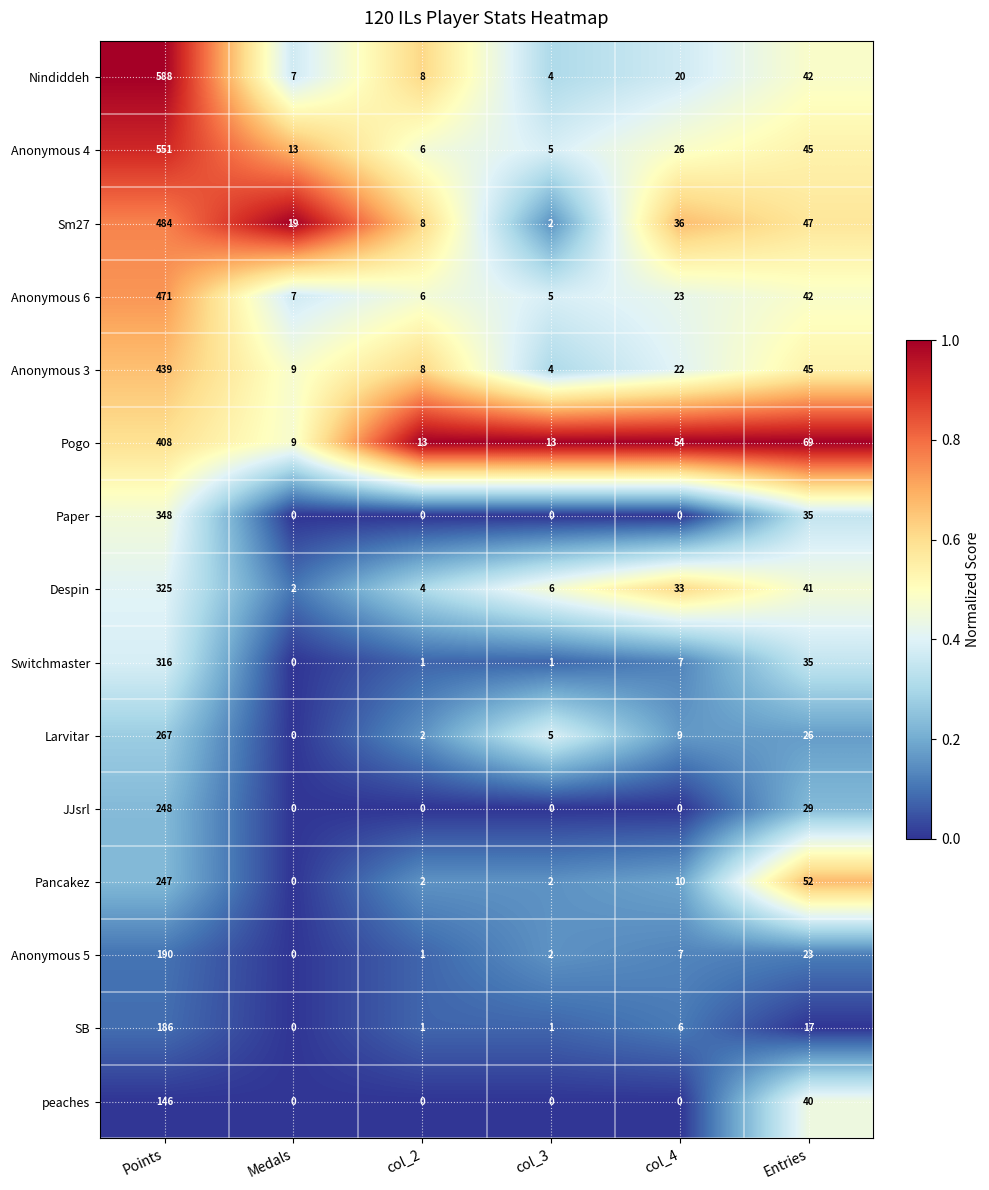

Which series has the largest range (max minus min)?

Nindiddeh